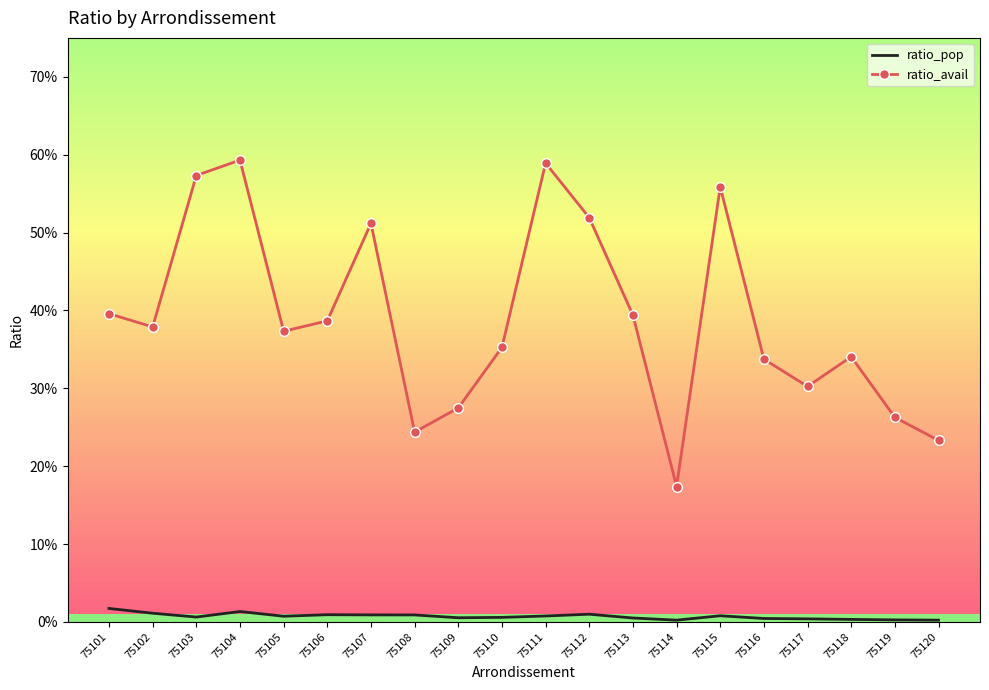

True or false: ratio_avail and ratio_pop intersect in this chart.

False